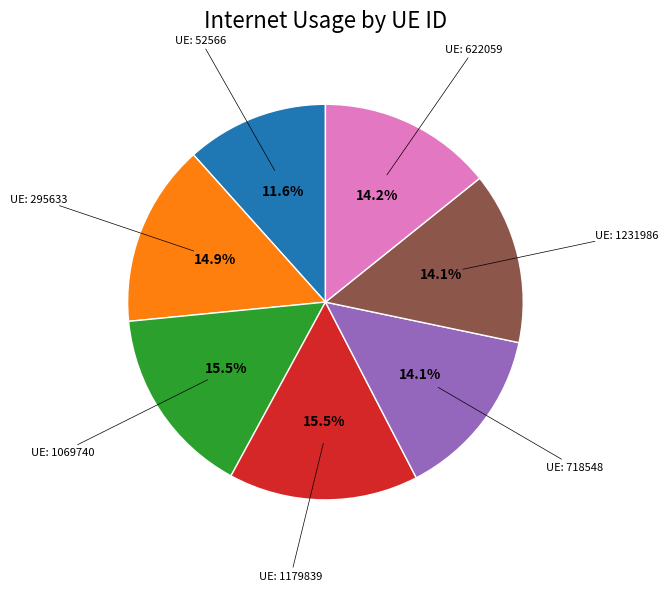

Does any single category account for the majority?

No